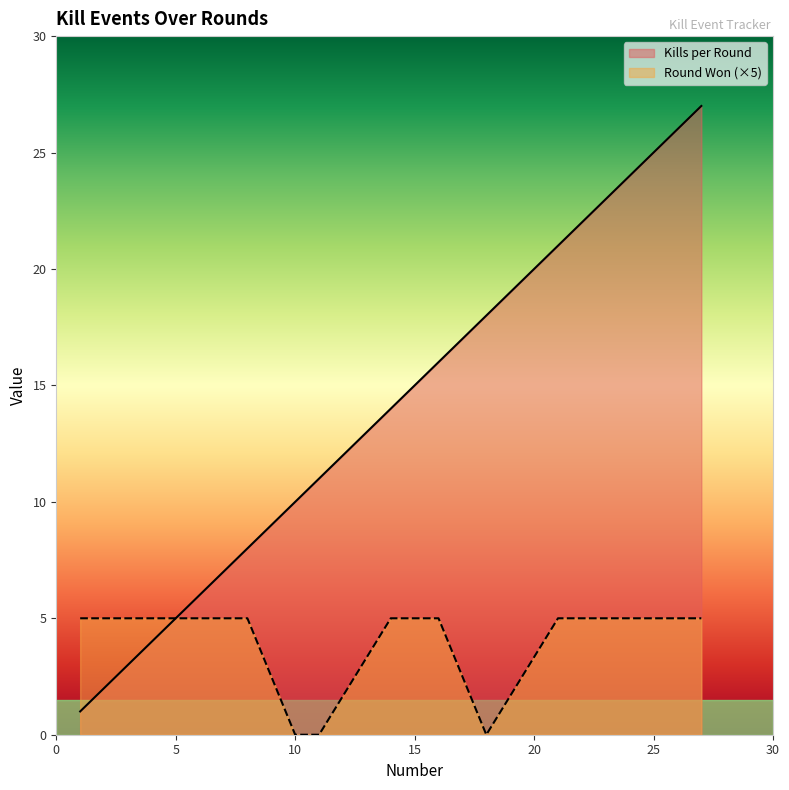

What is the value of the Kills per Round point at the 12th from the left?

27